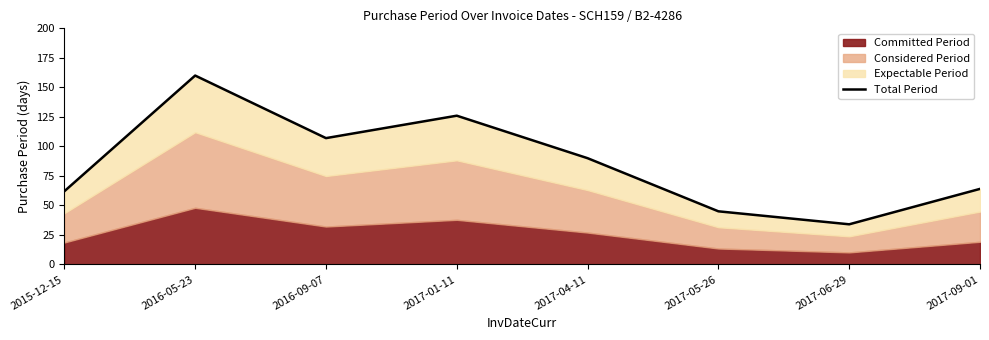

How many lines are shown in the chart?

1